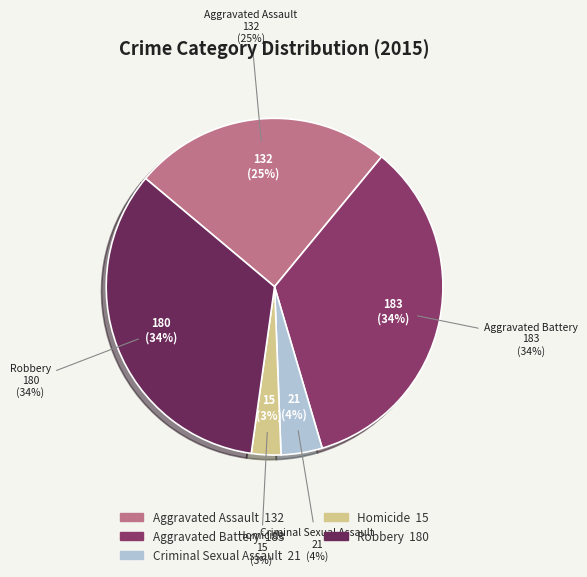

Rank the categories by value from highest to lowest.

Aggravated Battery, Robbery, Aggravated Assault, Criminal Sexual Assault, Homicide